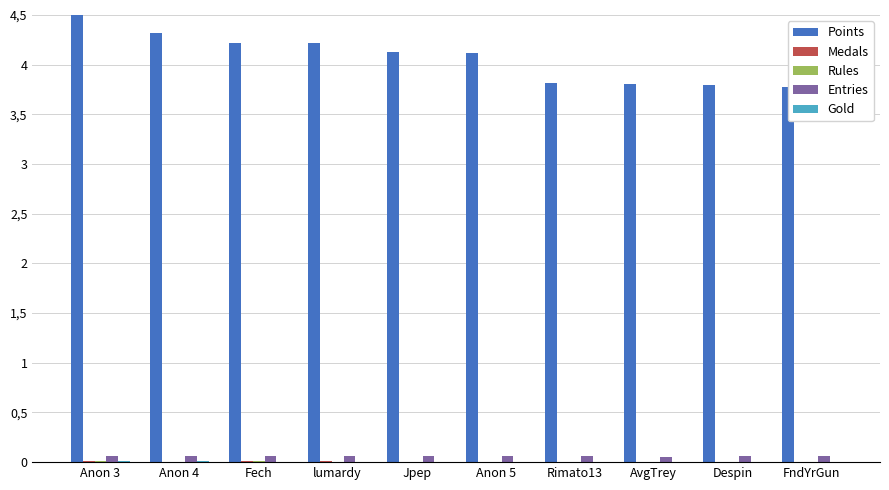

True or false: Gold has a value of 0.0 at FndYrGun.

False